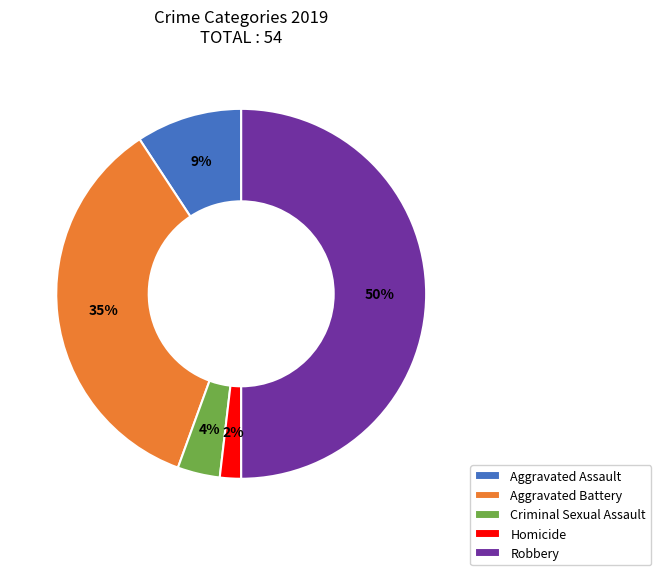

Which category has the biggest portion of the pie?

Robbery